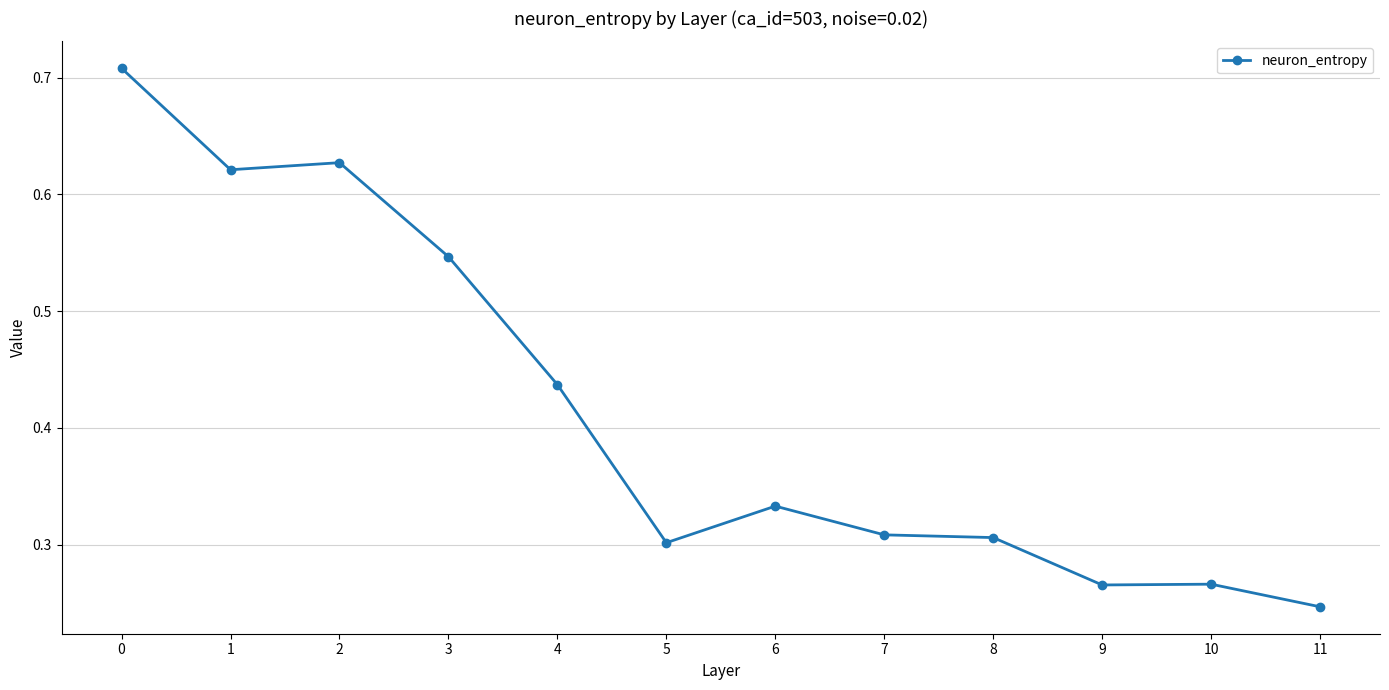

Where is the first local maximum?

2